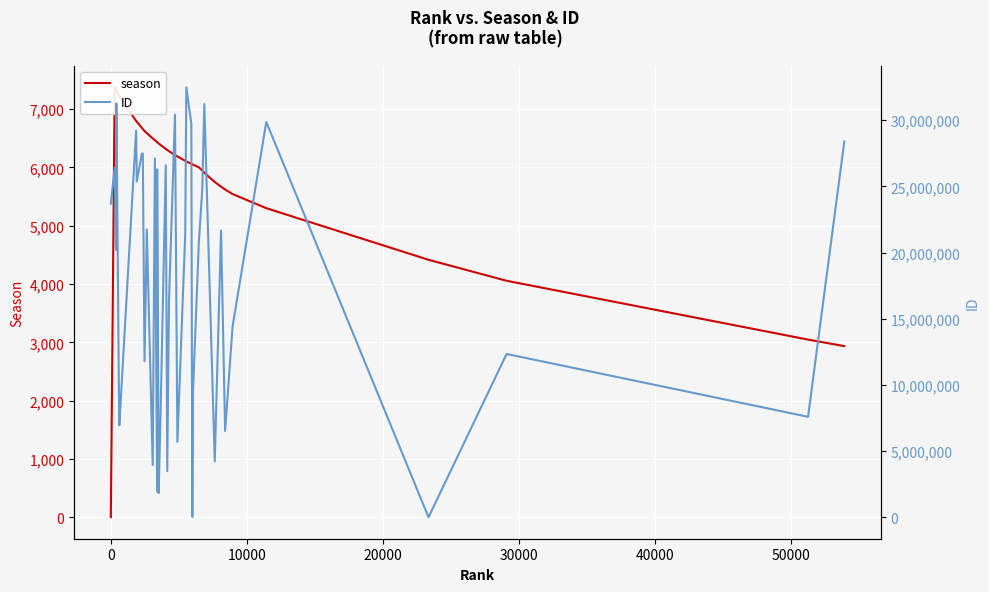

Does the chart display data point markers on the line(s)?

No